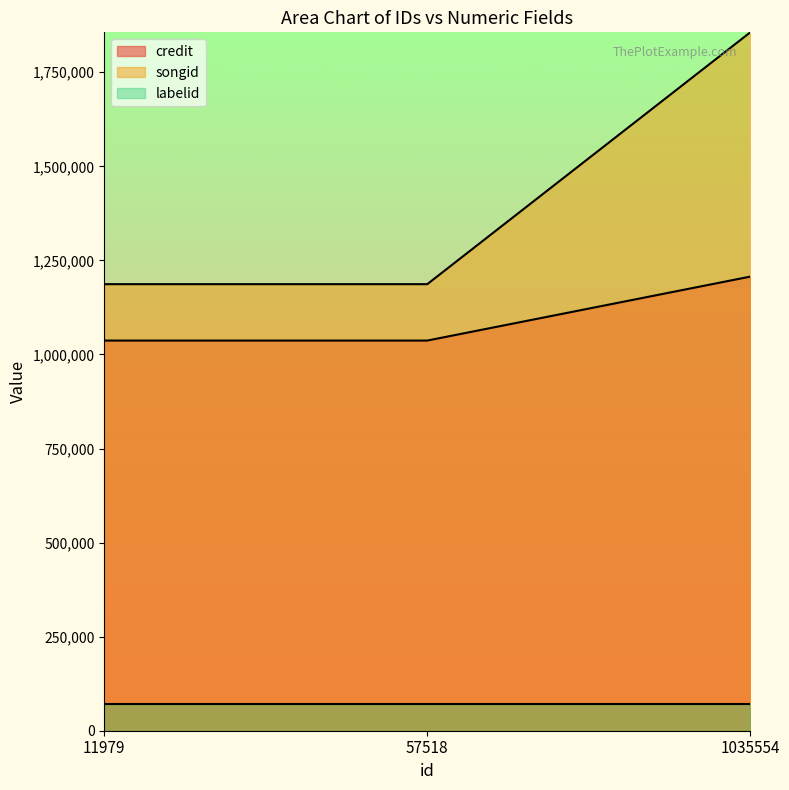

What is the greatest value displayed?

1856059